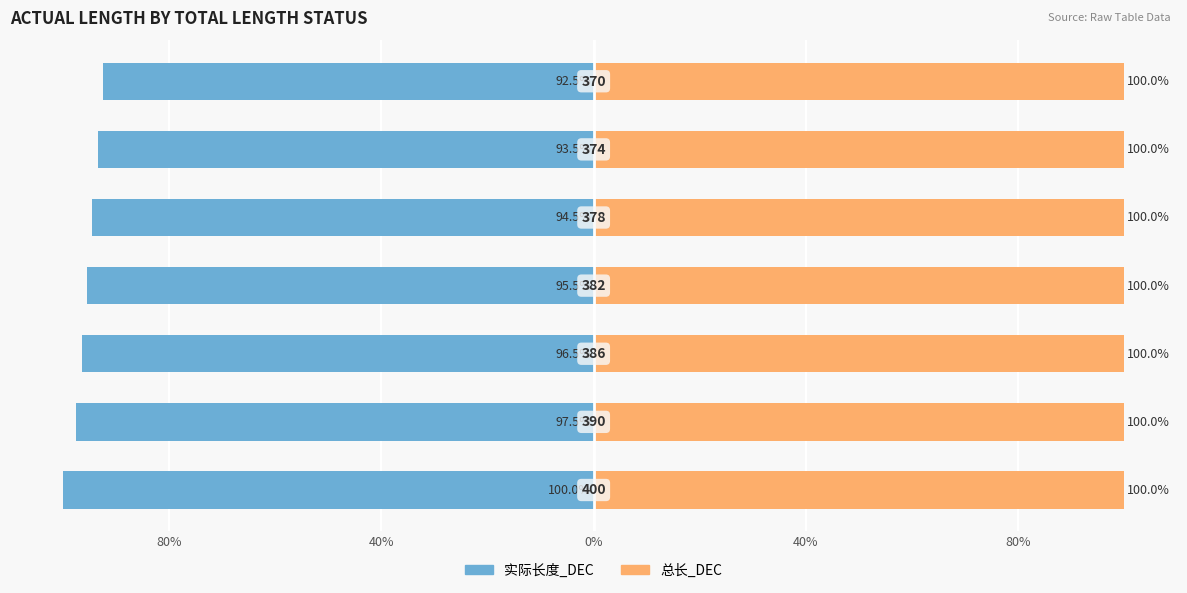

What is the difference between the highest and lowest values at 0%?

97.0